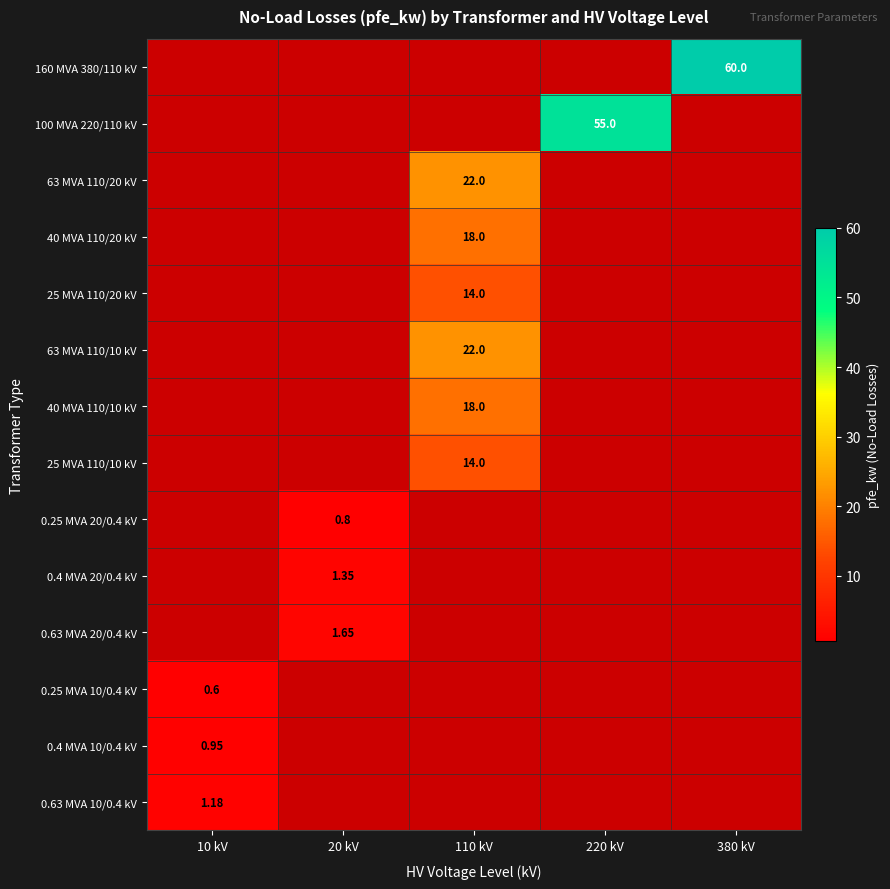

The value of 40 MVA 110/20 kV at 380 kV is 9.8. True or false?

False